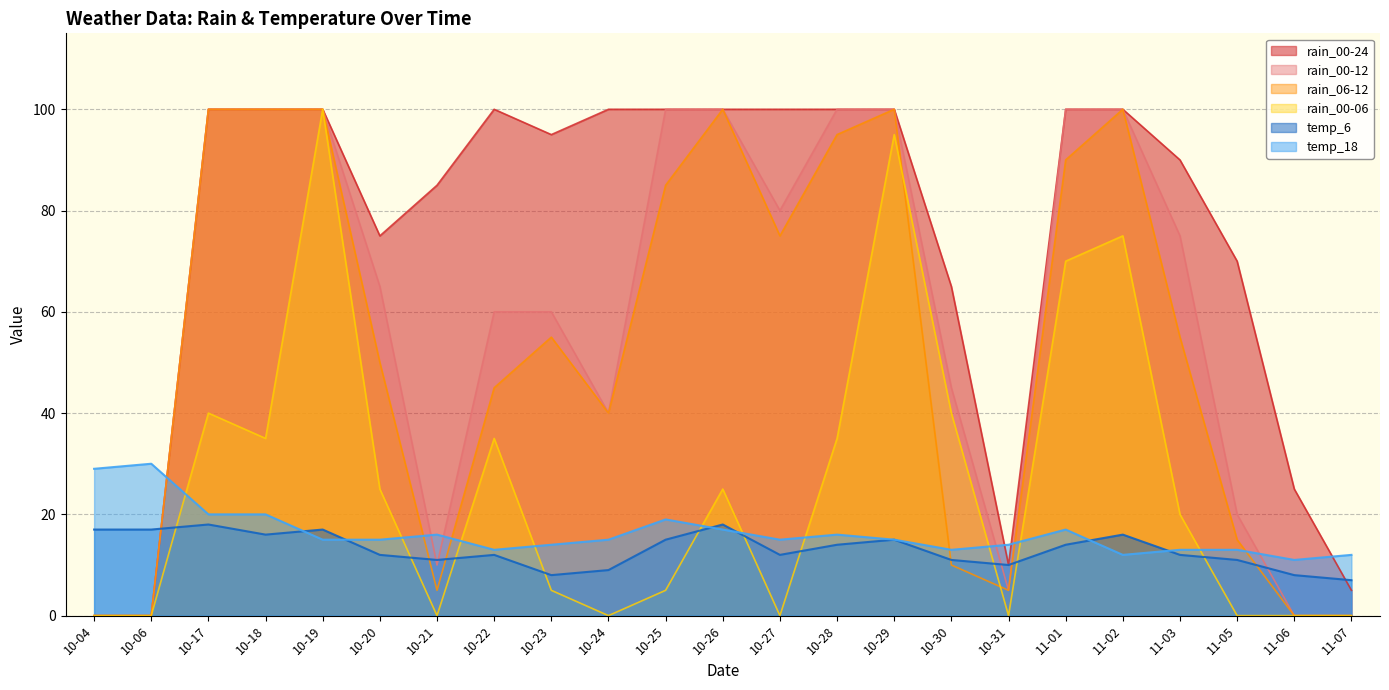

At which category is the sum across all series the highest?

10-19